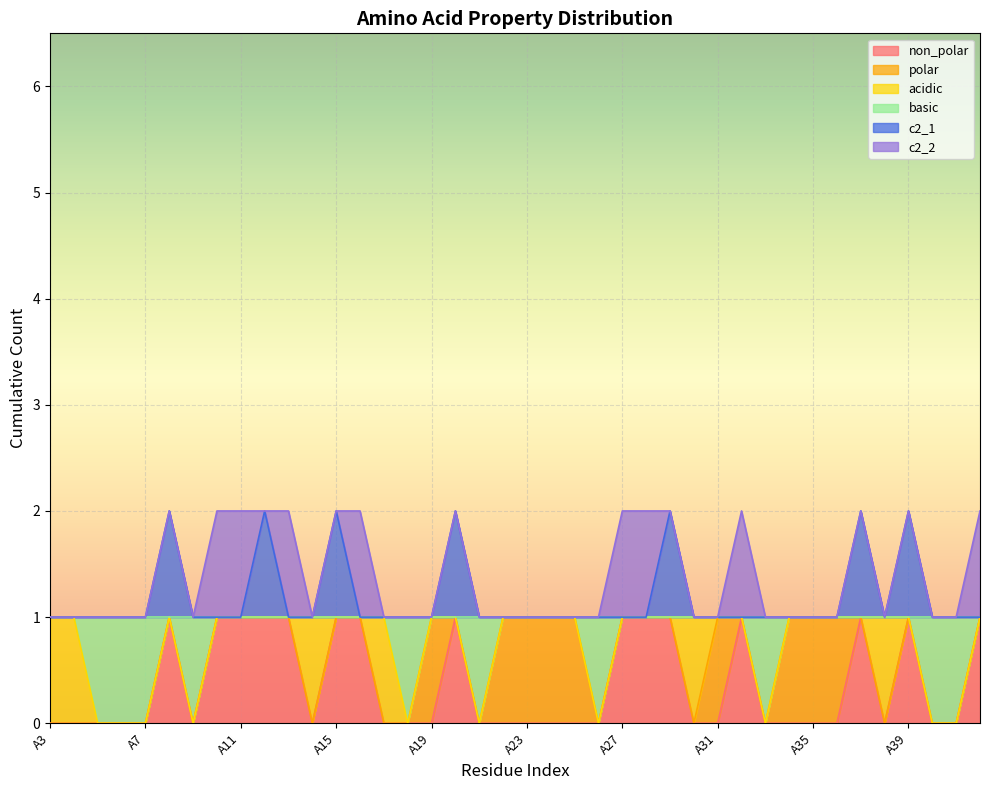

What is the value of the non_polar point at the 35th from the left?

1